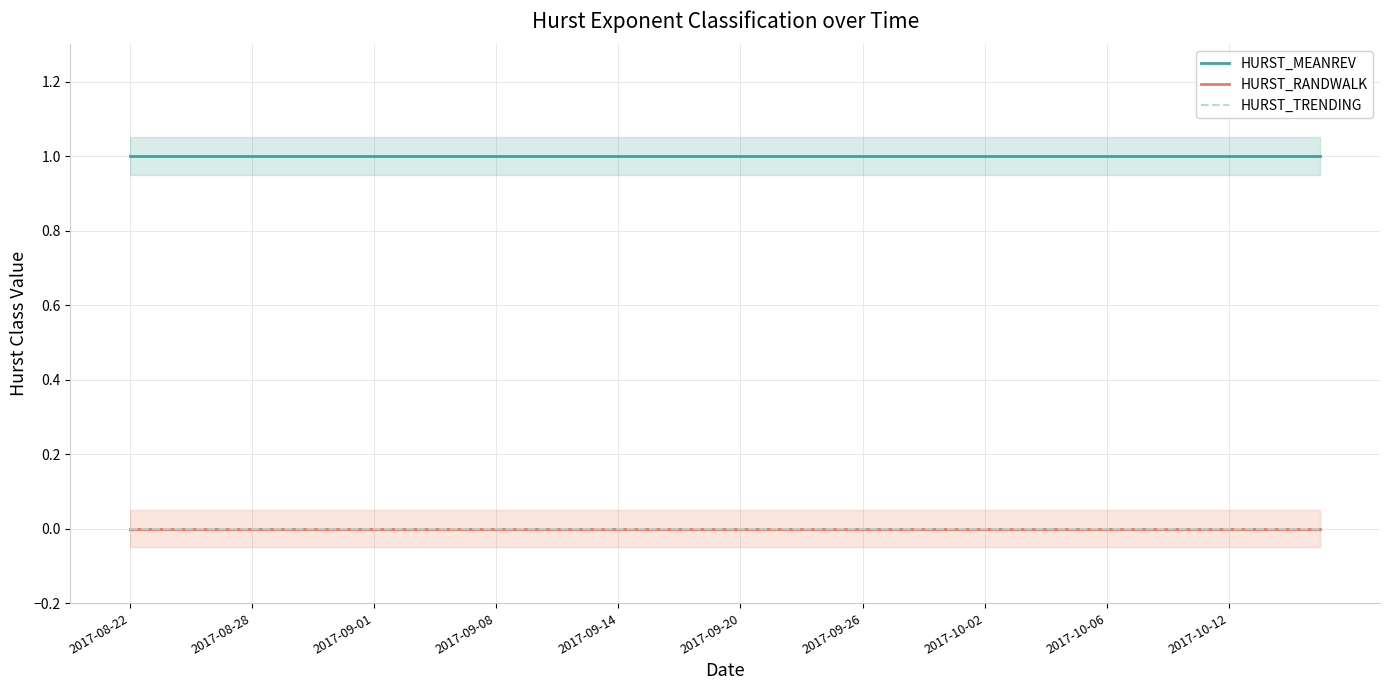

What are all the series names shown in the legend?

HURST_MEANREV, HURST_RANDWALK, HURST_TRENDING